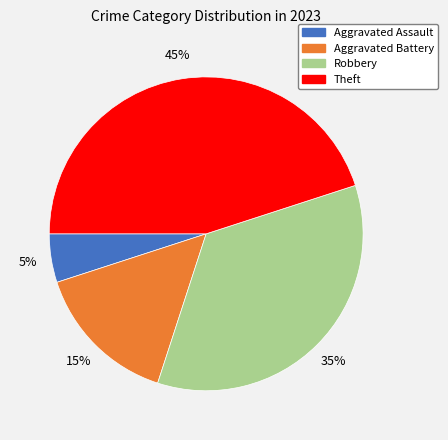

The Aggravated Battery slice represents 3% of the pie. True or false?

False